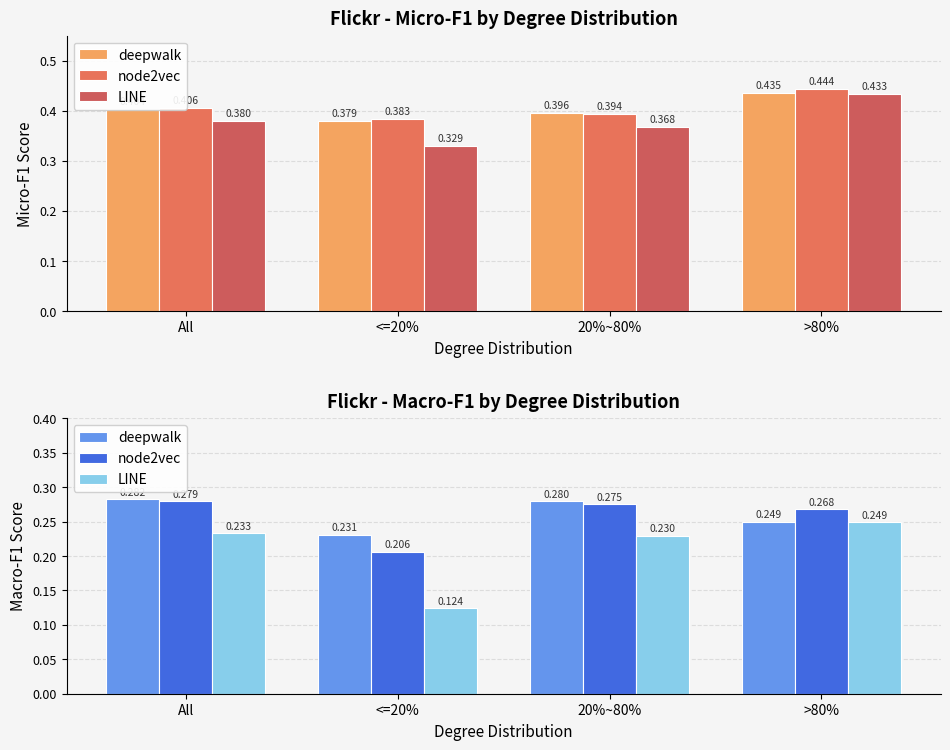

Reading left to right, extract all data points from this chart.

deepwalk: All=0.3	<=20%=0.2	20%~80%=0.3	>80%=0.2
node2vec: All=0.3	<=20%=0.2	20%~80%=0.3	>80%=0.3
LINE: All=0.2	<=20%=0.1	20%~80%=0.2	>80%=0.2